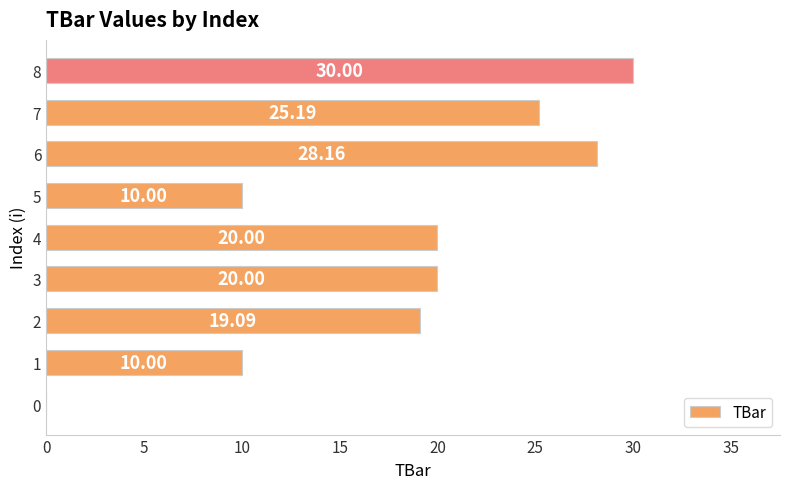

What is the sum of the values at 3 and 7?

45.2